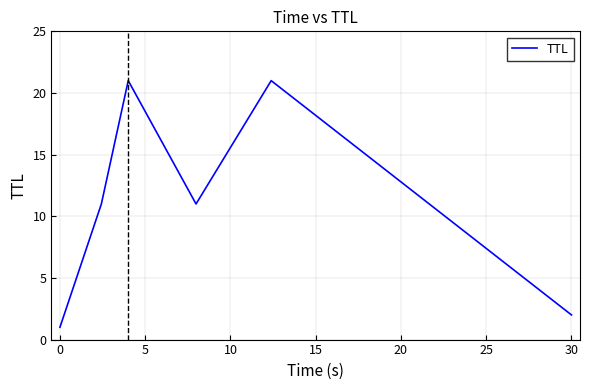

Reading left to right, list all the values displayed in this chart.

1	11	21	11	21	2